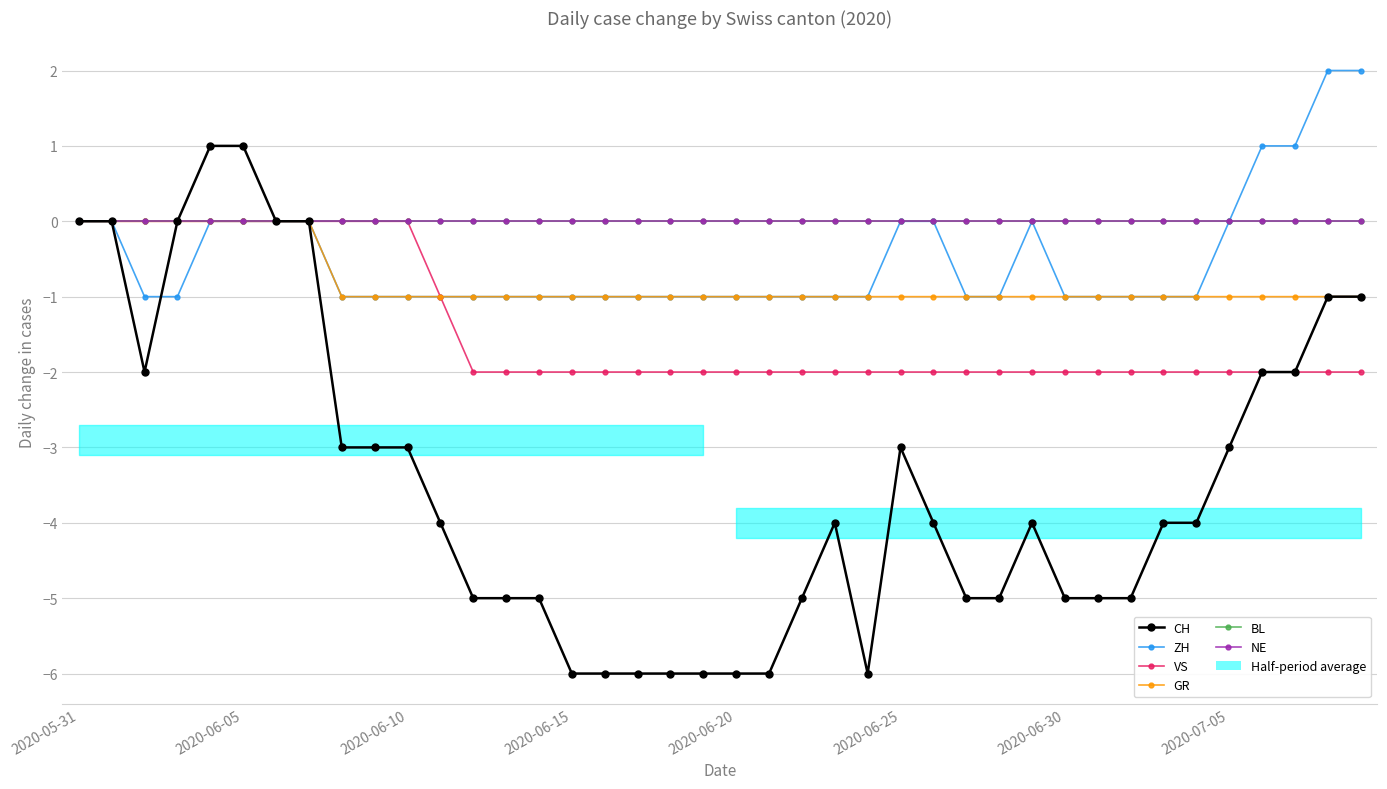

Between 34 and 27, which is larger?

34